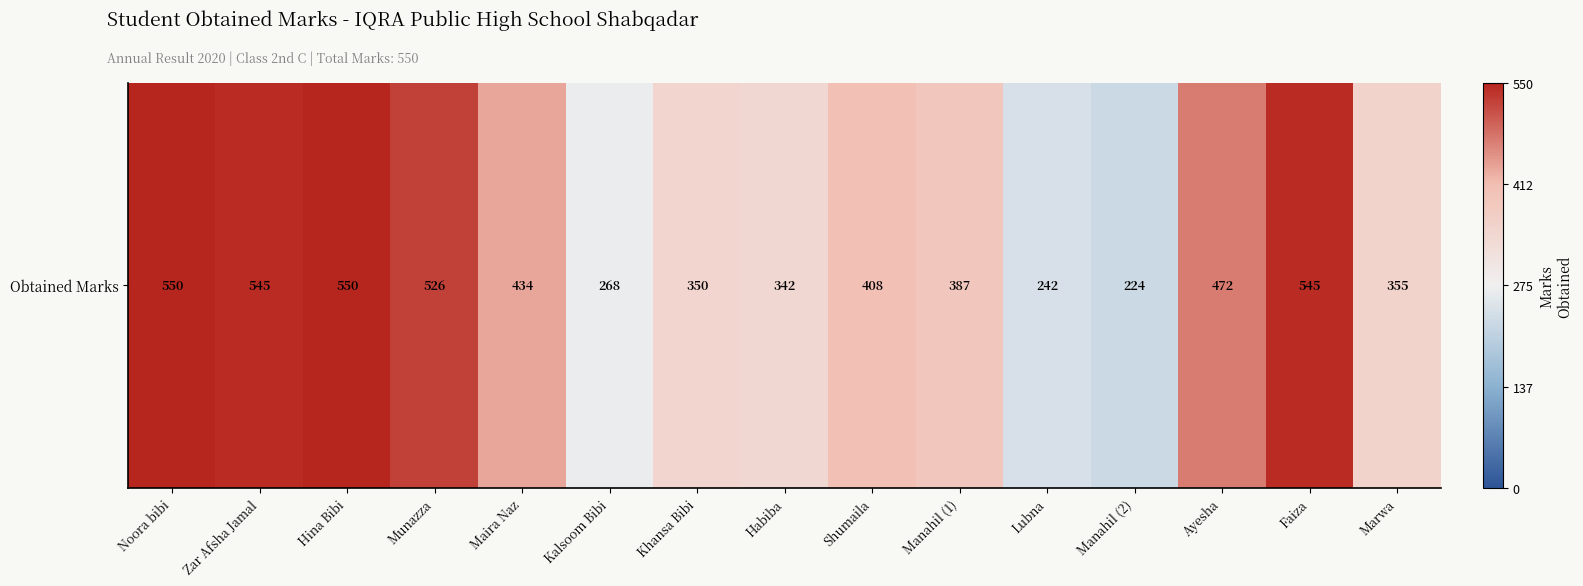

Approximately how many times larger is the value at Shumaila compared to Zar Afsha Jamal?

0.7